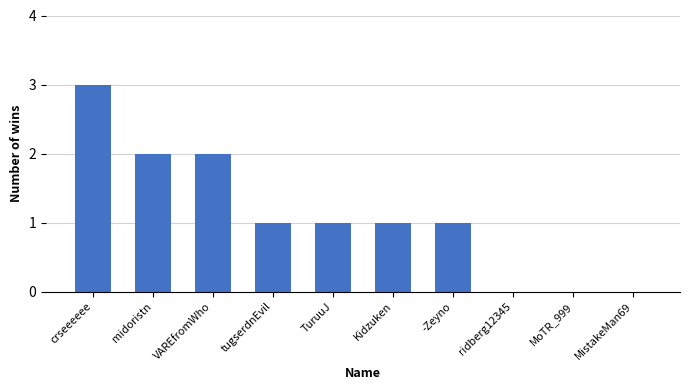

What is the maximum value shown in the chart?

3